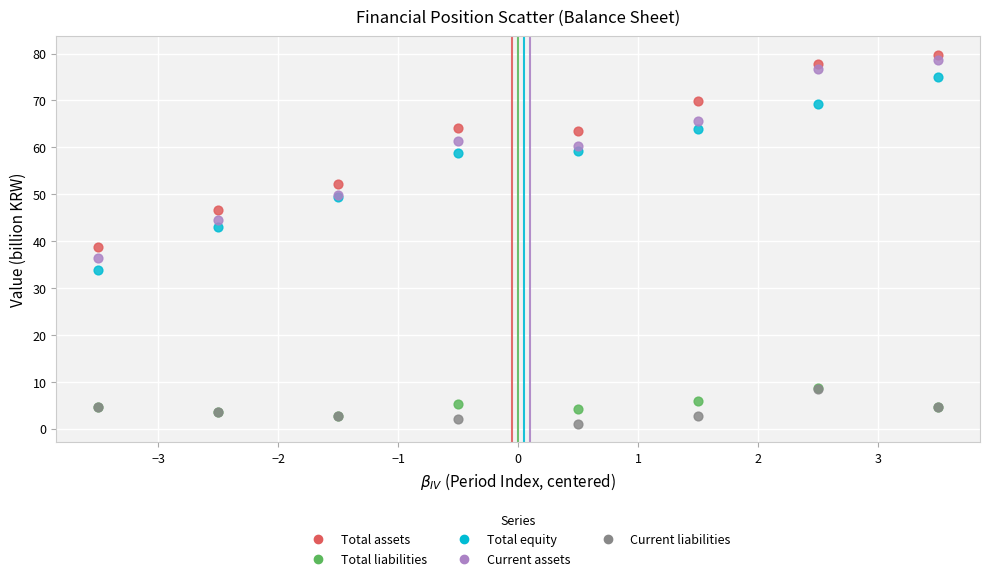

In the Total equity series, what Y value is closest to 54?

49.3